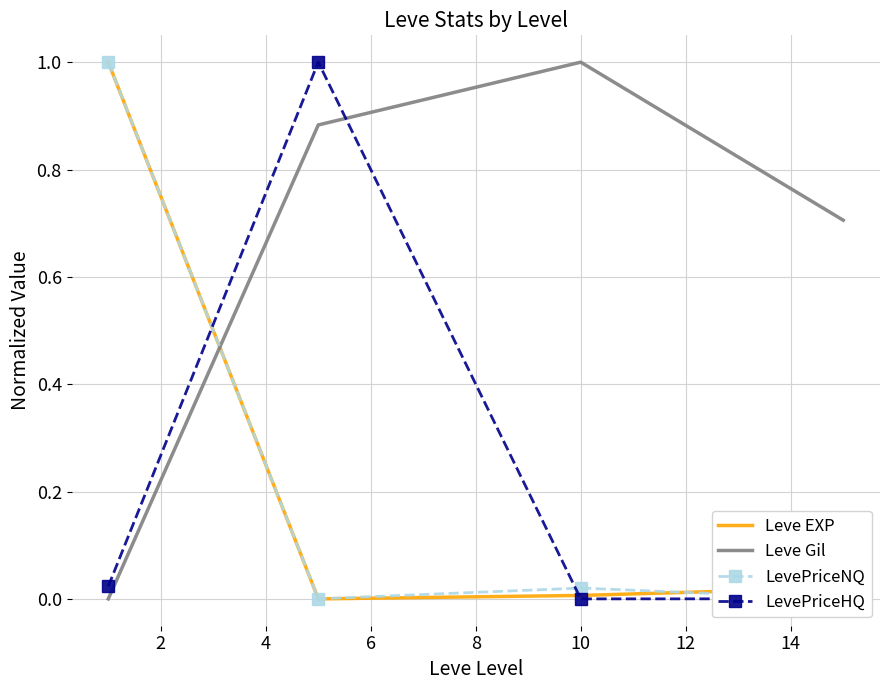

How many times do LevePriceHQ and Leve Gil cross each other?

1